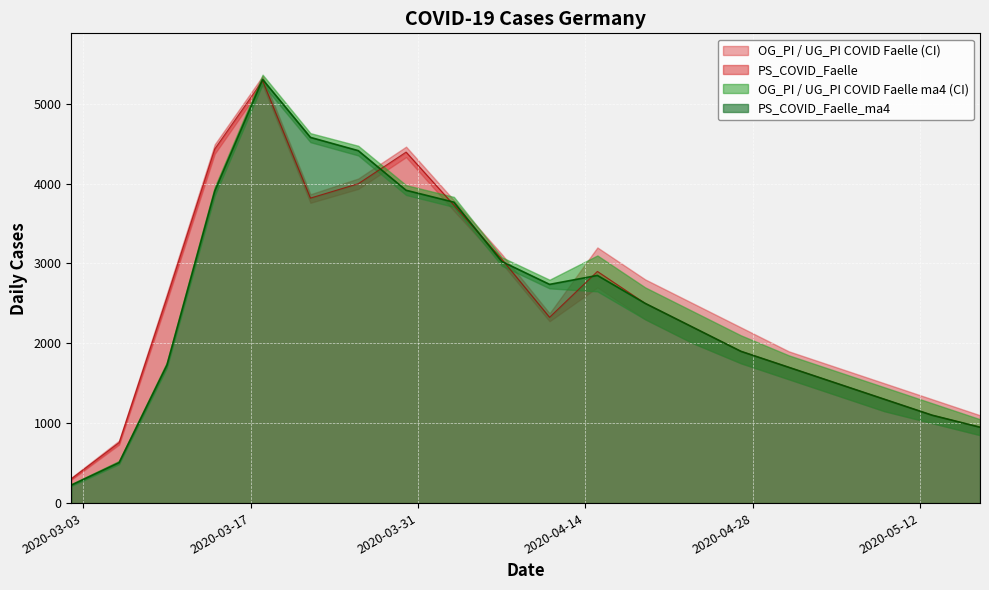

At which category is the sum across all series the highest?

2020-03-18